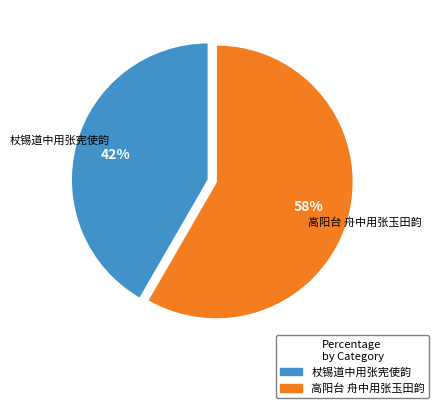

Count the number of slices in the pie.

2